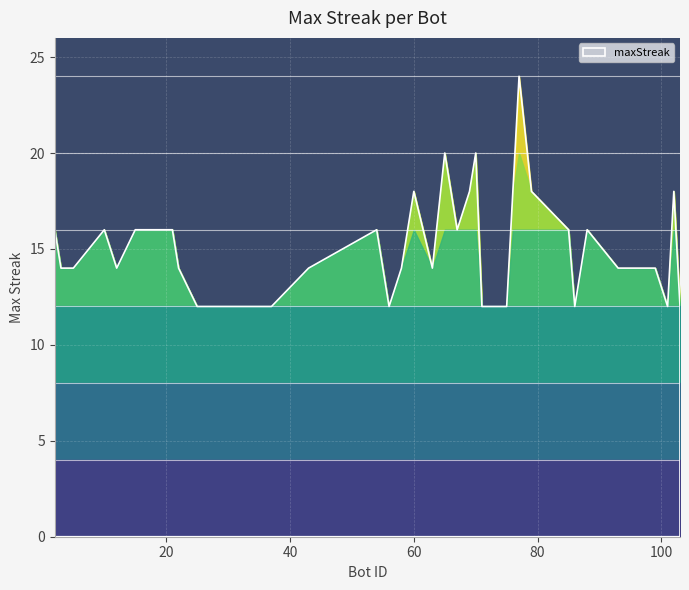

List the labels in order of value, smallest first.

103, 101, 86, 75, 71, 56, 37, 35, 32, 31, 27, 25, 99, 93, 87, 63, 58, 43, 22, 12, 5, 3, 88, 85, 67, 54, 21, 20, 18, 15, 10, 2, 102, 79, 76, 69, 60, 70, 65, 77